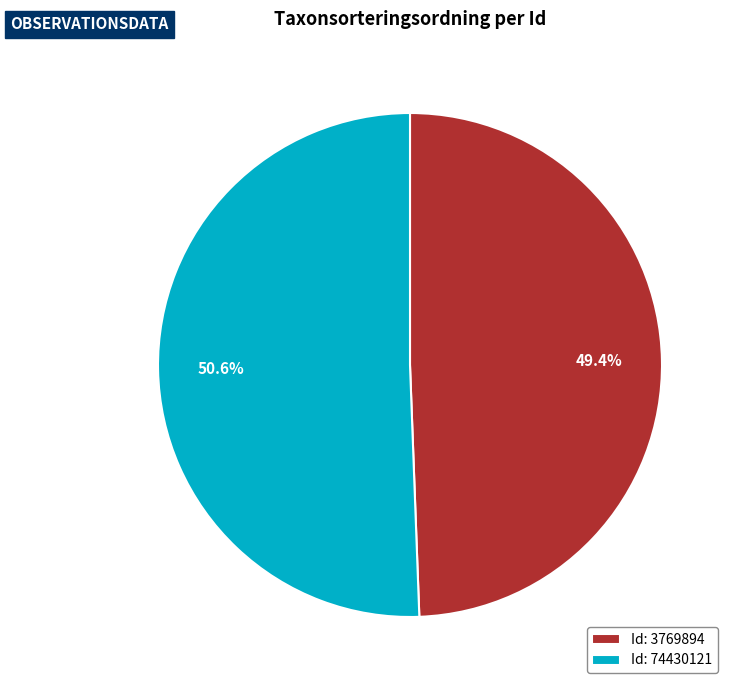

Combined, do Id: 74430121 and Id: 3769894 account for over 50%?

Yes